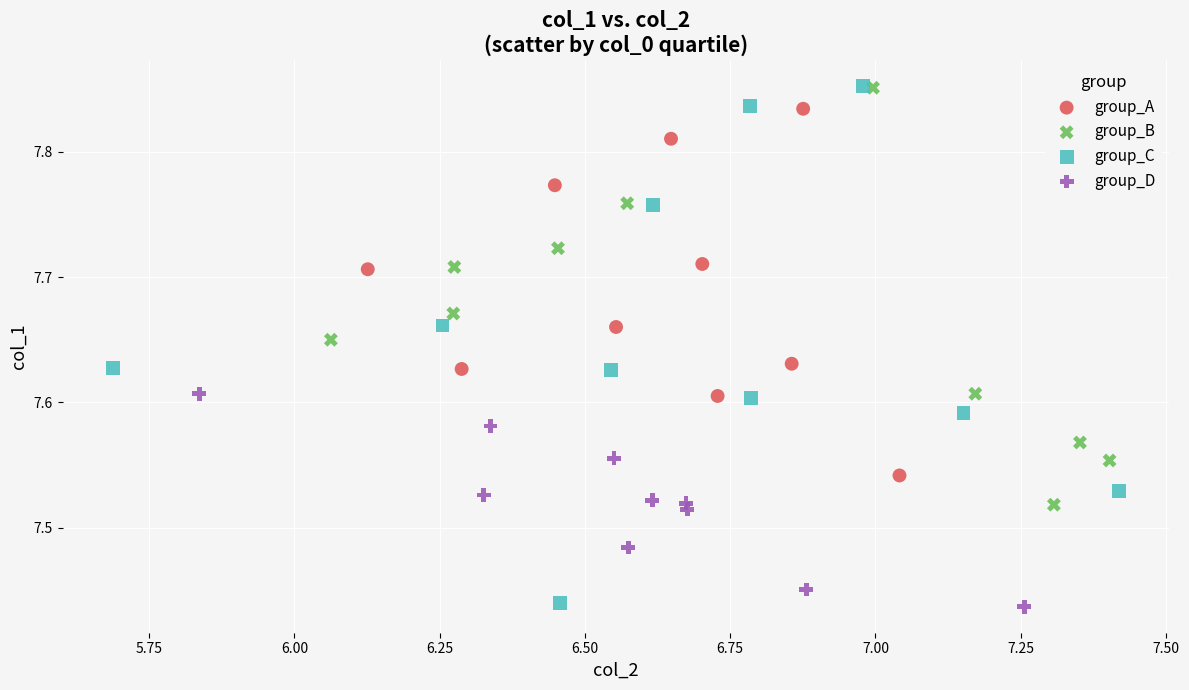

Which series has the largest Y range (max minus min)?

group_C